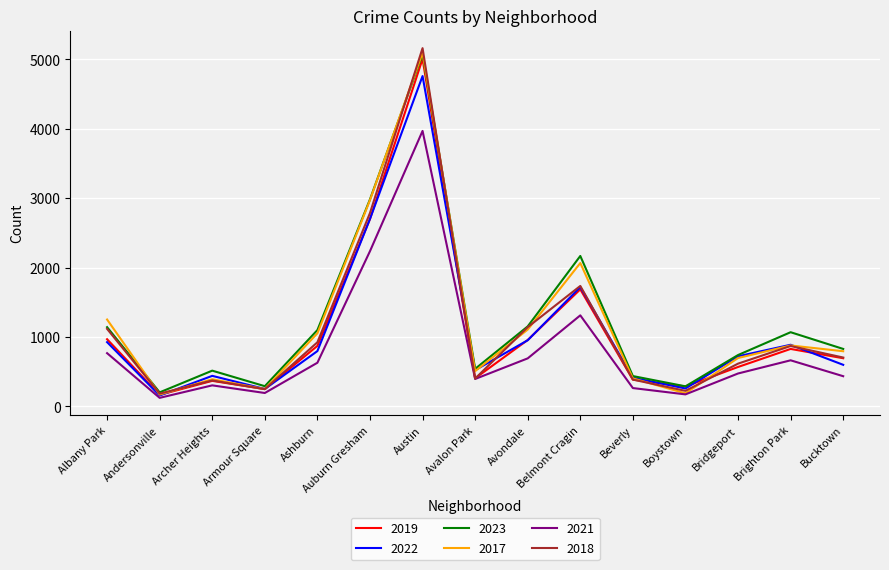

How many lines are shown in the chart?

6